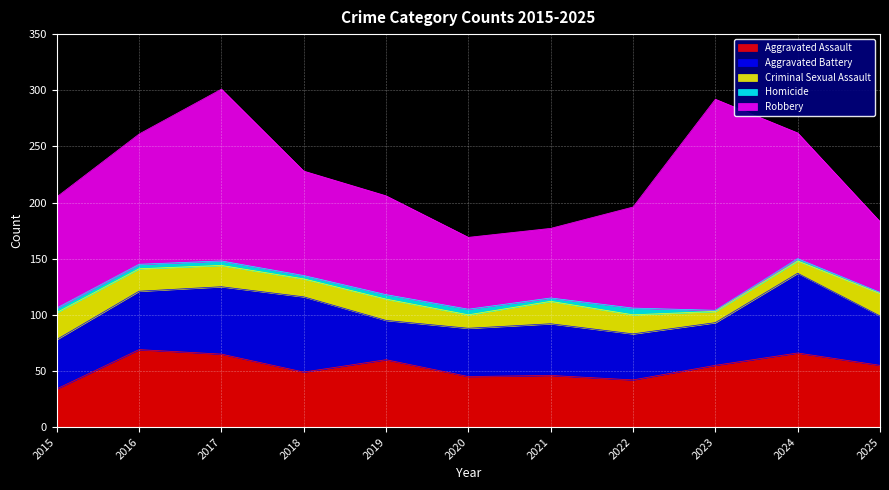

Reading left to right, transcribe all the data shown in this chart.

Aggravated Assault: 2015=34	2016=69	2017=65	2018=49	2019=60	2020=45	2021=46	2022=42	2023=55	2024=66	2025=55
Aggravated Battery: 2015=44	2016=52	2017=60	2018=67	2019=35	2020=43	2021=46	2022=41	2023=38	2024=71	2025=44
Criminal Sexual Assault: 2015=24	2016=20	2017=19	2018=16	2019=19	2020=12	2021=20	2022=17	2023=10	2024=11	2025=20
Homicide: 2015=4	2016=4	2017=4	2018=3	2019=4	2020=5	2021=3	2022=6	2023=1	2024=2	2025=1
Robbery: 2015=99	2016=116	2017=153	2018=93	2019=88	2020=64	2021=62	2022=90	2023=188	2024=112	2025=63